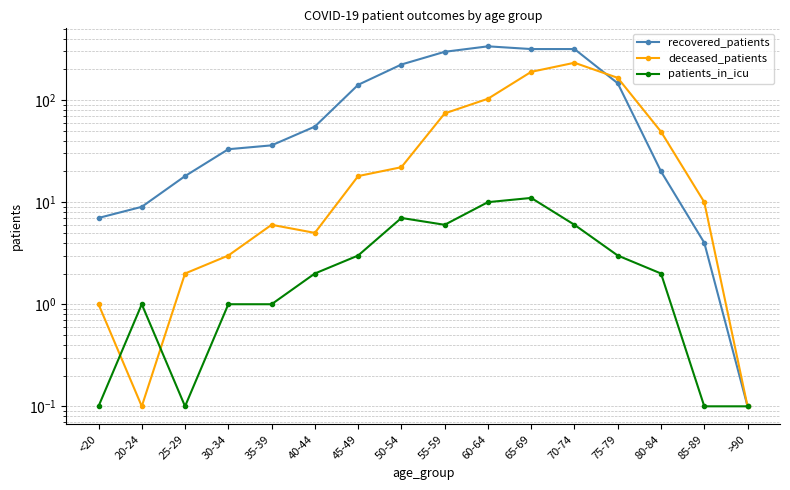

At which category is the sum across all series the highest?

70-74